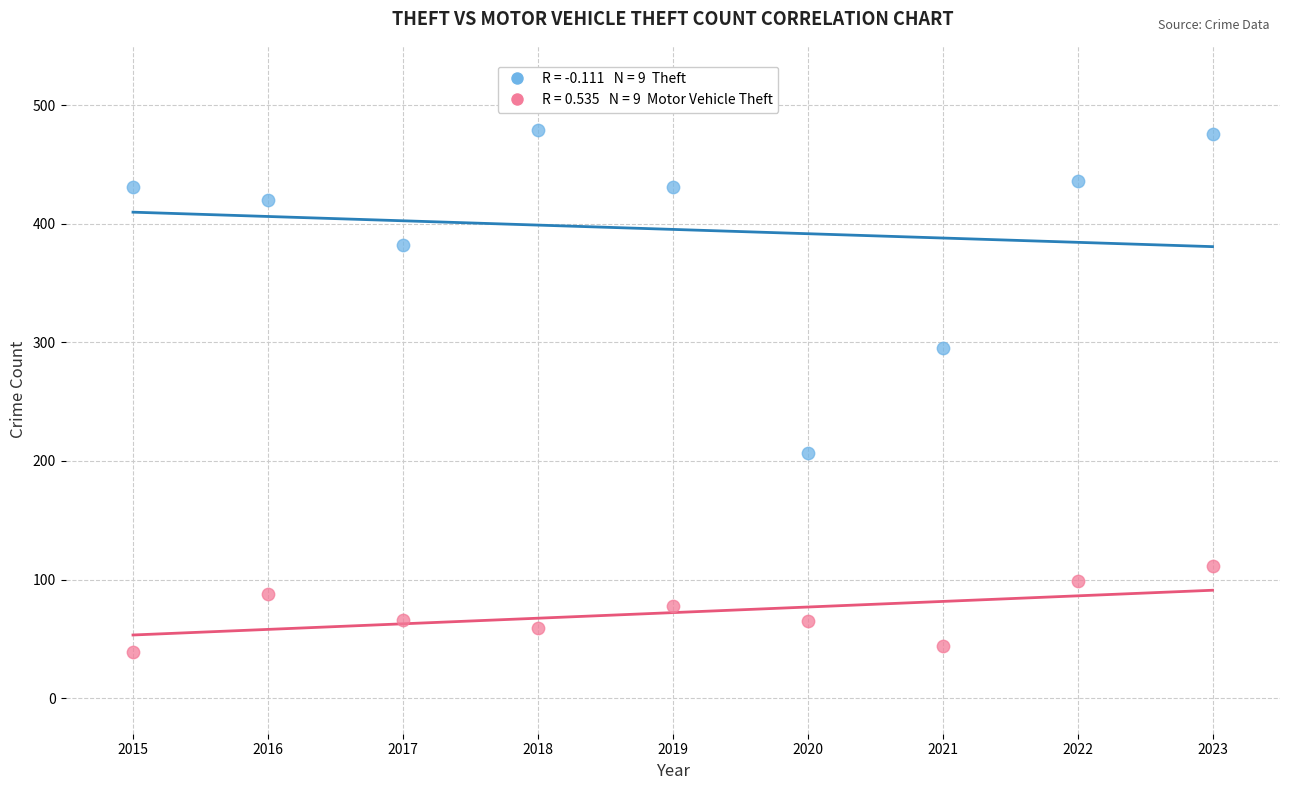

Across all data points, what is the range of X values (max minus min)?

8